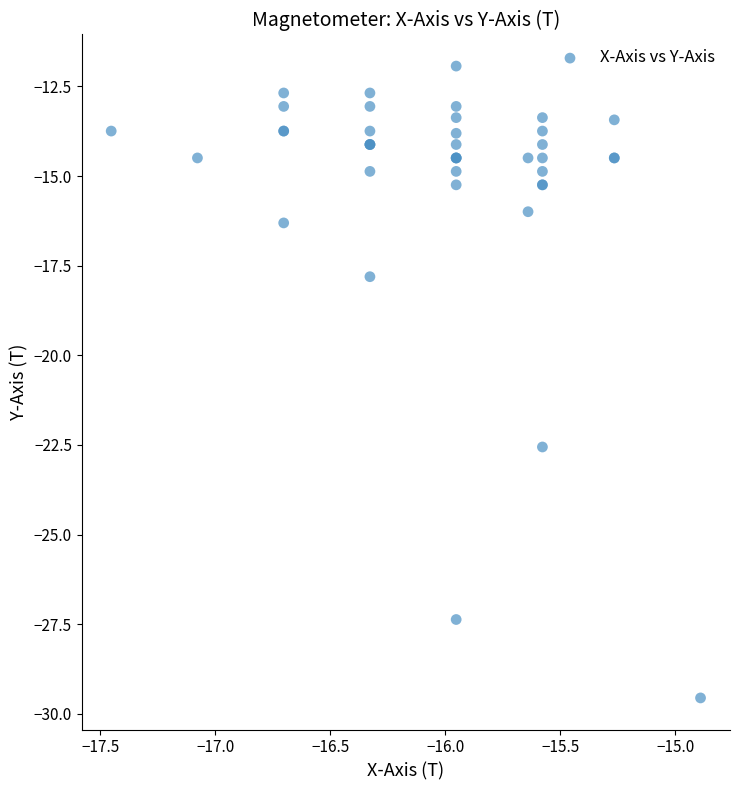

What Y value in the scatter plot is closest to -20?

-17.8